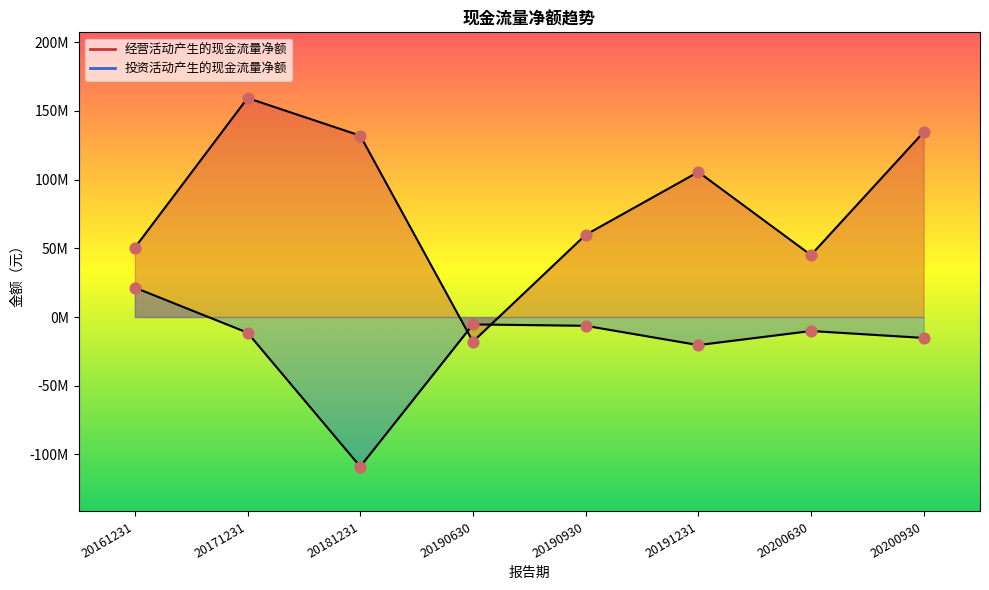

Which series contains the highest Y value?

经营活动产生的现金流量净额